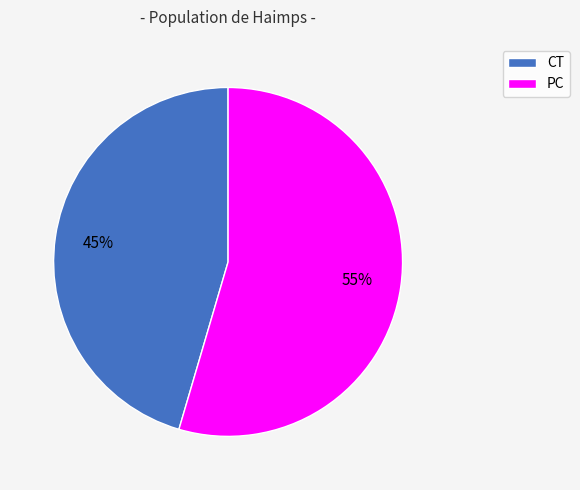

To the nearest percent, what is the combined percentage of CT and PC?

100%